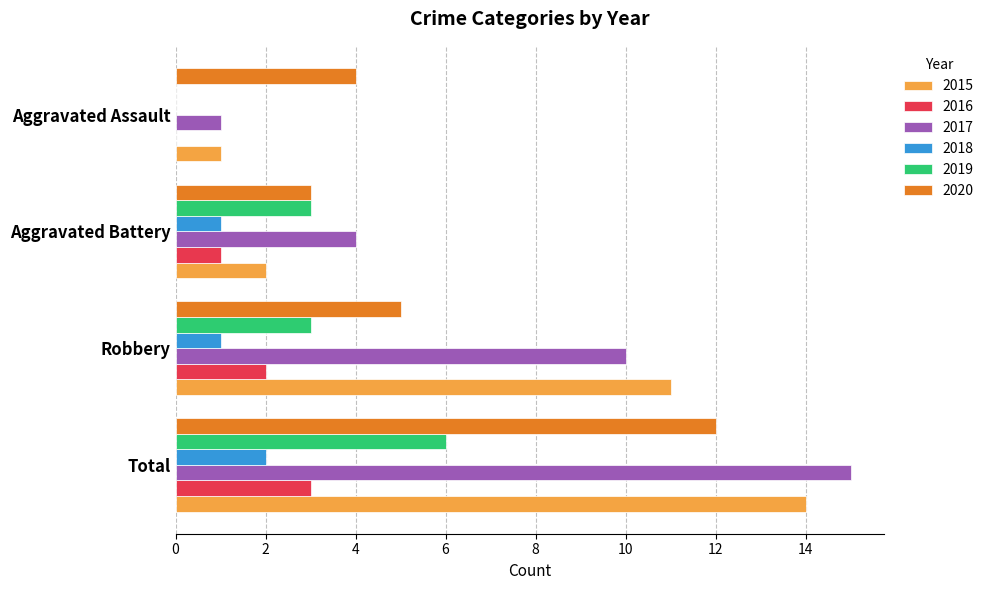

How many data points does each series have?

4